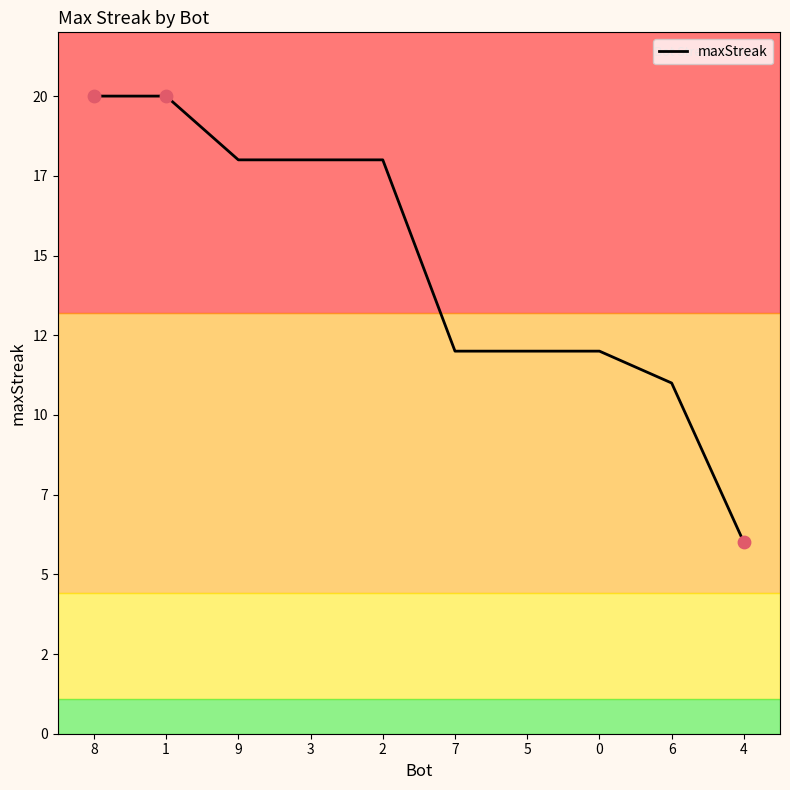

What is the change in value from 8 to 7?

-8